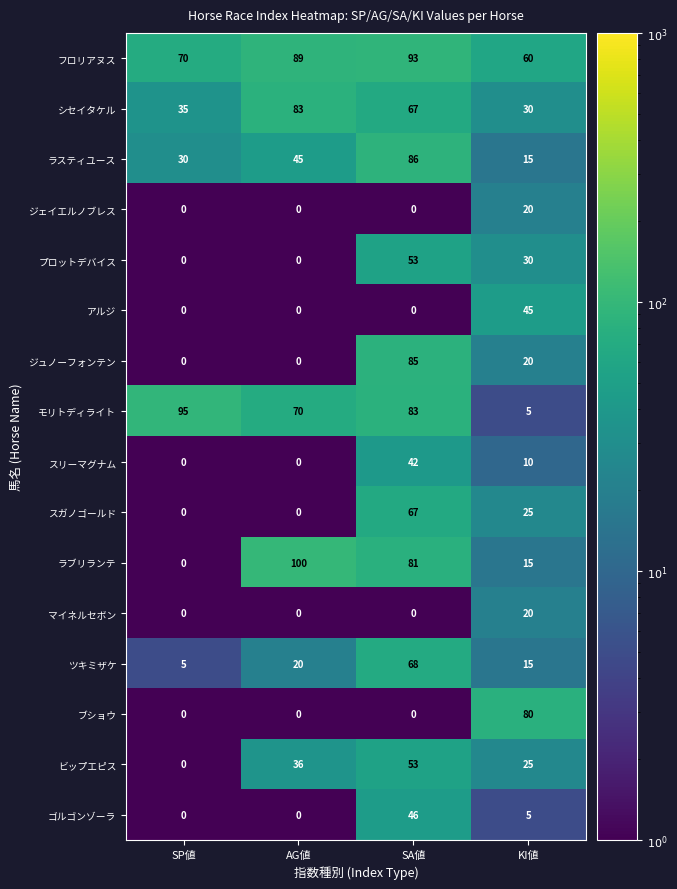

The value of シセイタケル at AG値 is 117. True or false?

False